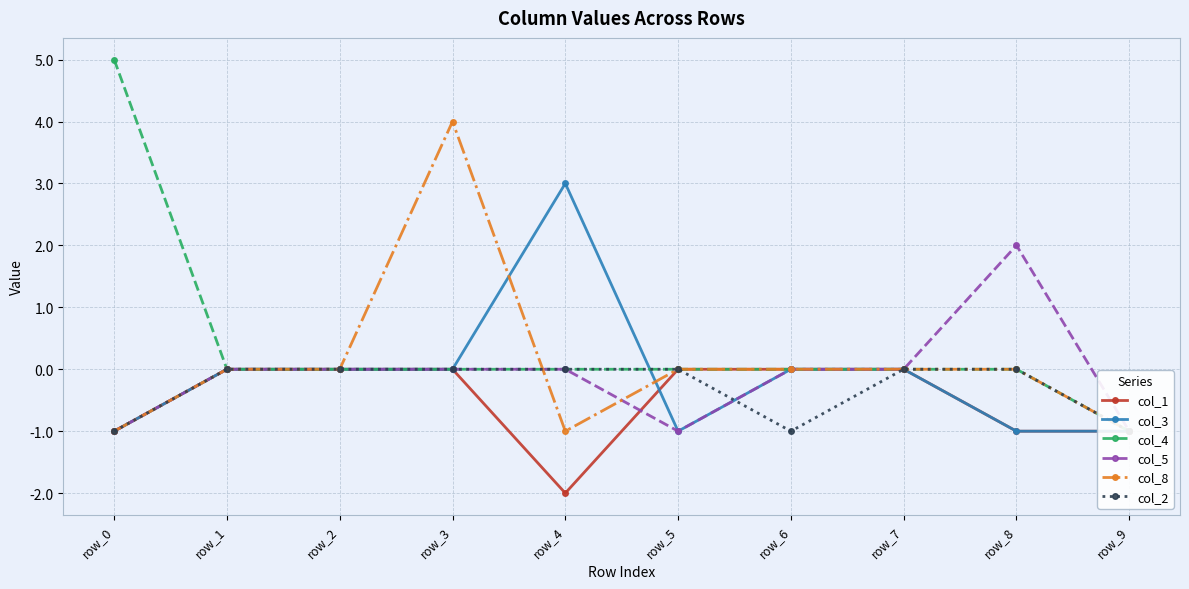

Where is col_1 nearest to the value -1?

row_0